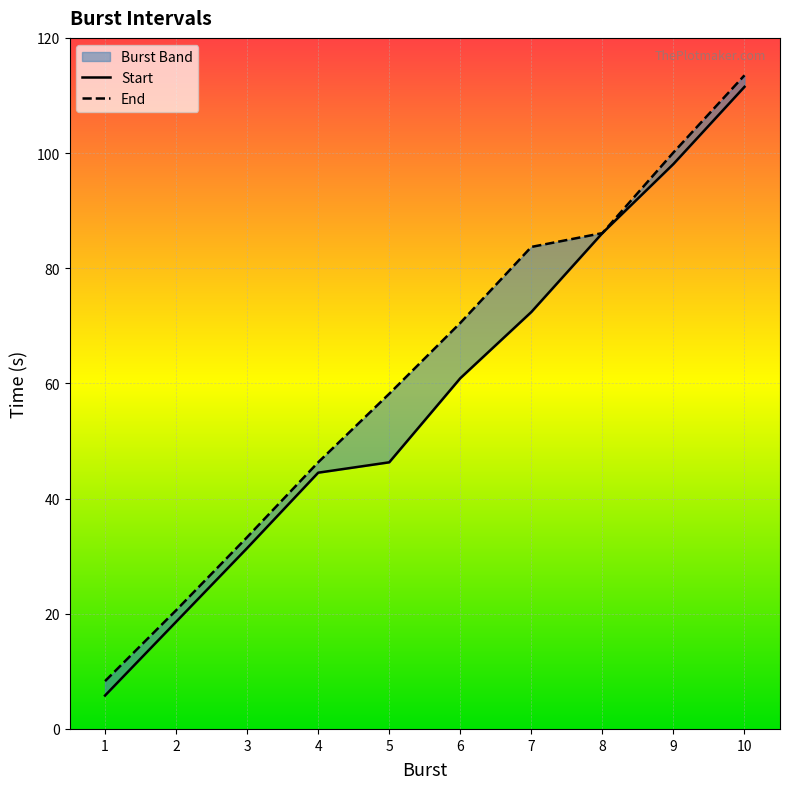

Reading right to left, transcribe all the data shown in this chart.

Start: 10=111.5	9=98.1	8=86.1	7=72.4	6=60.9	5=46.3	4=44.5	3=31.4	2=18.6	1=5.8
End: 10=113.5	9=100.1	8=86.1	7=83.7	6=70.5	5=58.2	4=46.3	3=33.3	2=20.6	1=8.3